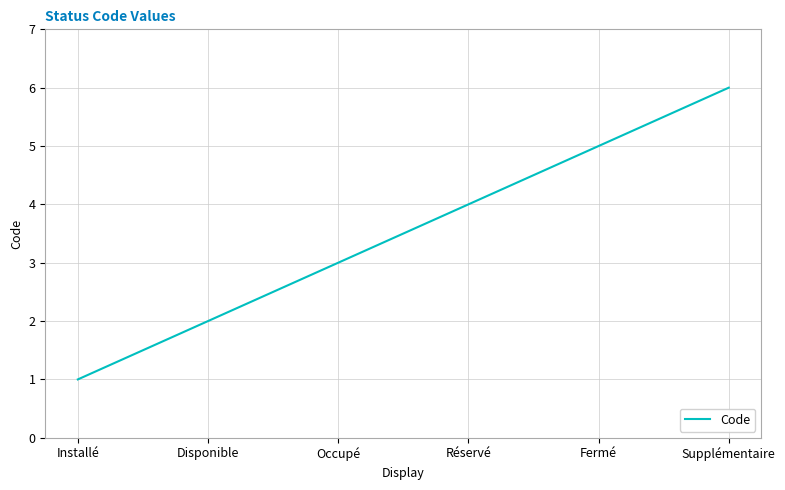

Is it true that the value at Réservé is 6?

False